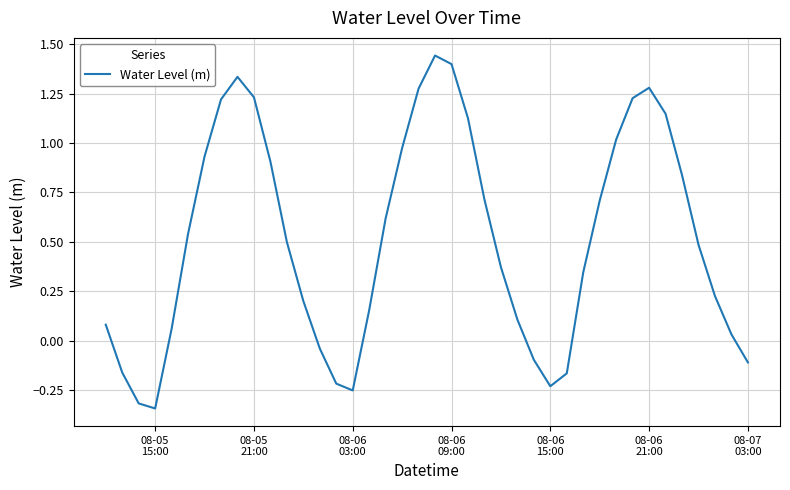

What is the difference between the maximum and minimum values?

1.8